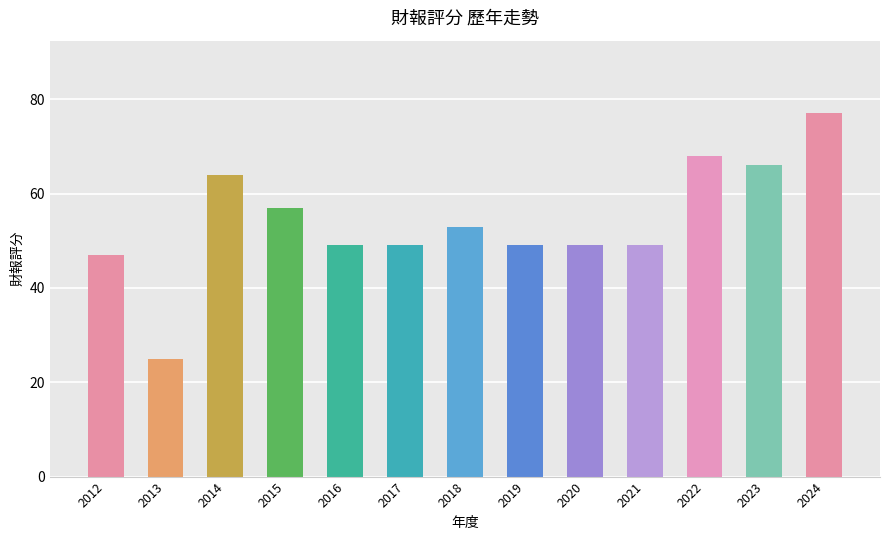

What is the difference between the maximum and minimum values?

52